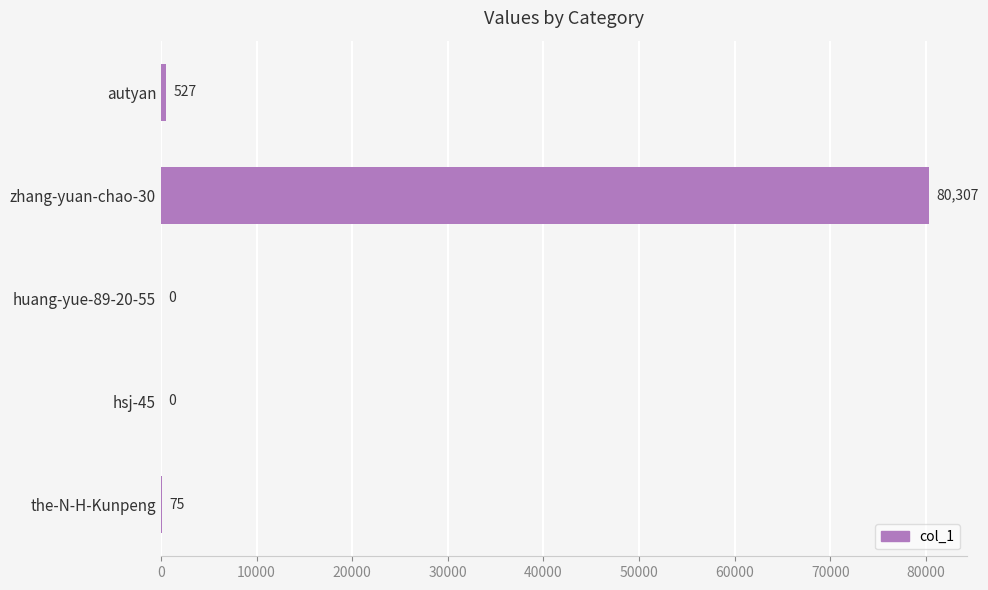

Reading bottom to top, list all the values displayed in this chart.

the-N-H-Kunpeng=75	hsj-45=0	huang-yue-89-20-55=0	zhang-yuan-chao-30=80307	autyan=527